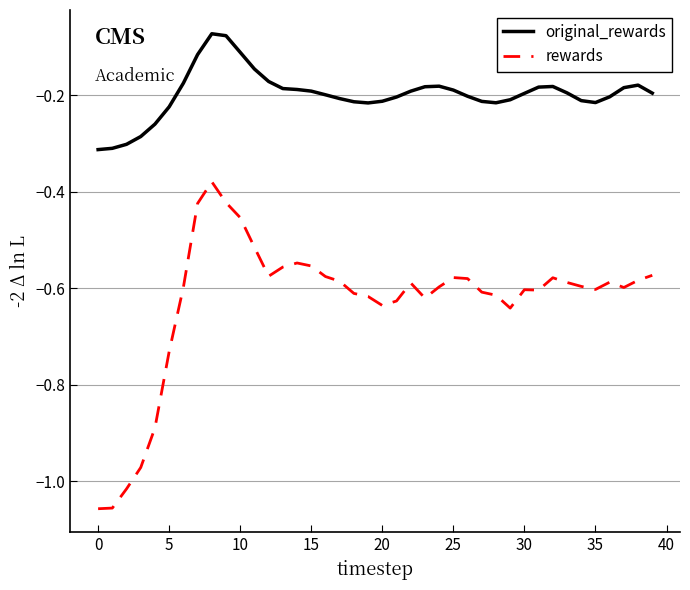

What is the difference between the maximum and minimum values in the rewards series?

0.7